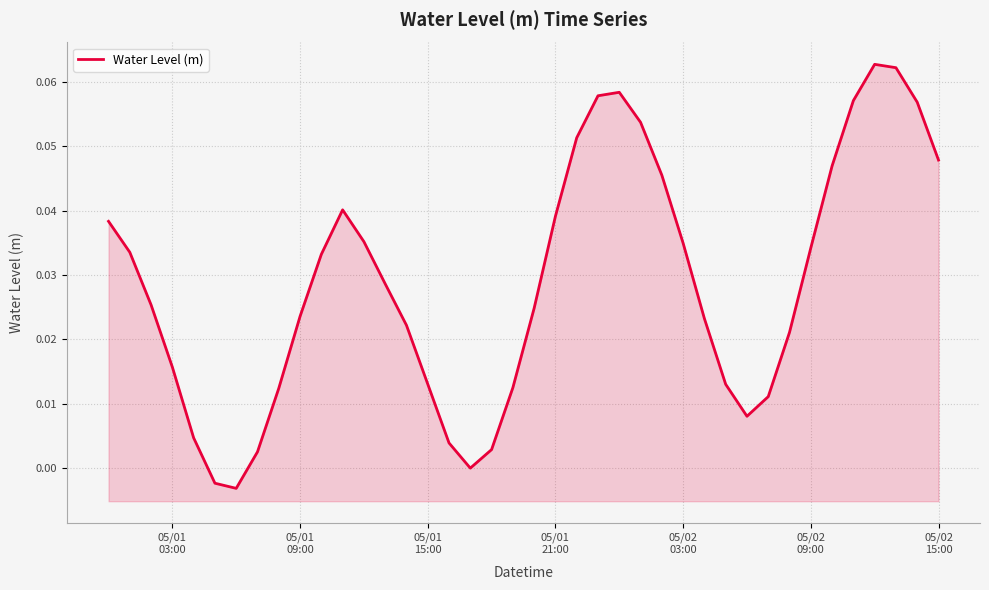

Reading right to left, list all the values displayed in this chart.

0.0	0.1	0.1	0.1	0.1	0.0	0.0	0.0	0.0	0.0	0.0	0.0	0.0	0.0	0.1	0.1	0.1	0.1	0.0	0.0	0.0	0.0	-0.0	0.0	0.0	0.0	0.0	0.0	0.0	0.0	0.0	0.0	0.0	-0.0	-0.0	0.0	0.0	0.0	0.0	0.0